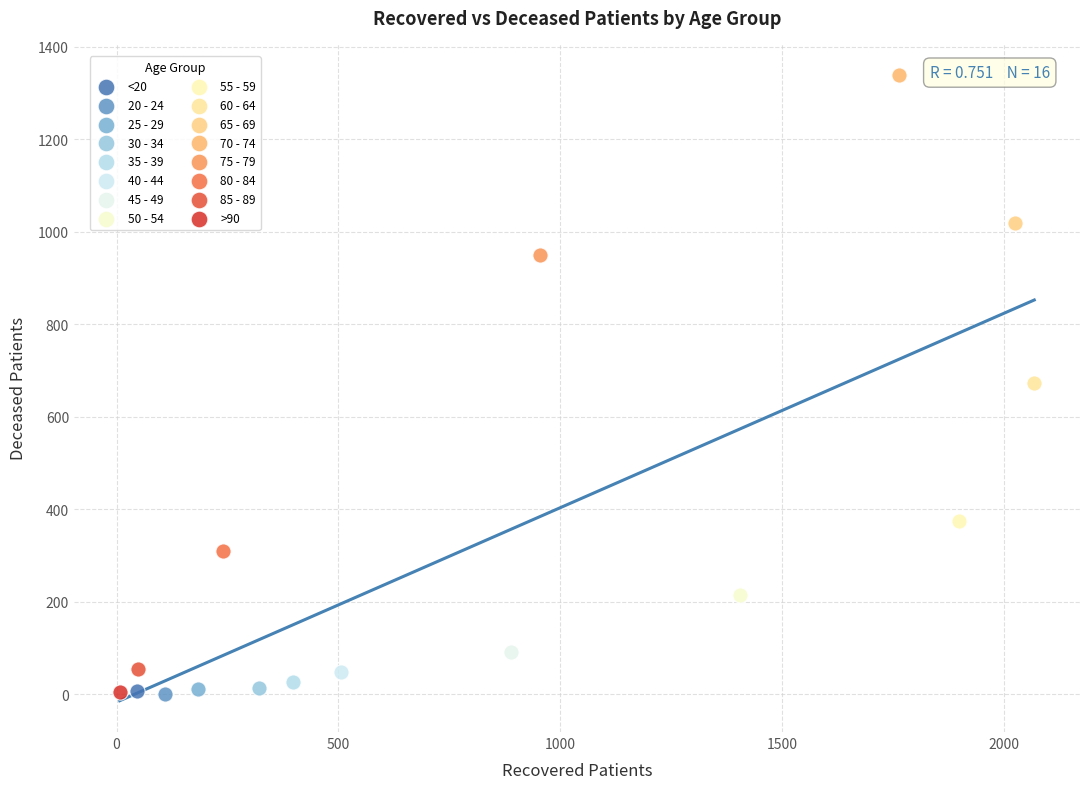

What are all the series names shown in the legend?

<20, 20 - 24, 25 - 29, 30 - 34, 35 - 39, 40 - 44, 45 - 49, 50 - 54, 55 - 59, 60 - 64, 65 - 69, 70 - 74, 75 - 79, 80 - 84, 85 - 89, >90